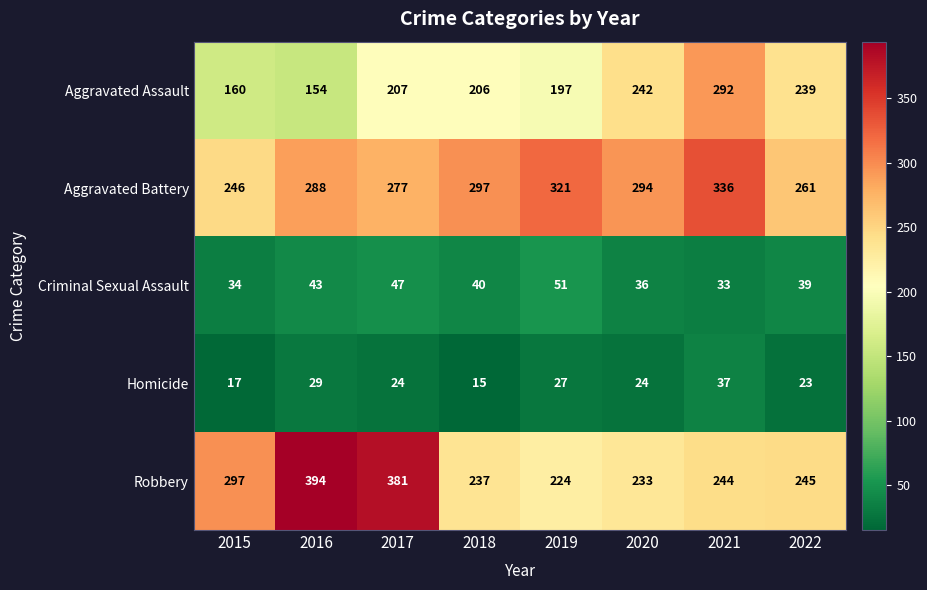

At which category is the sum across all series the highest?

2021